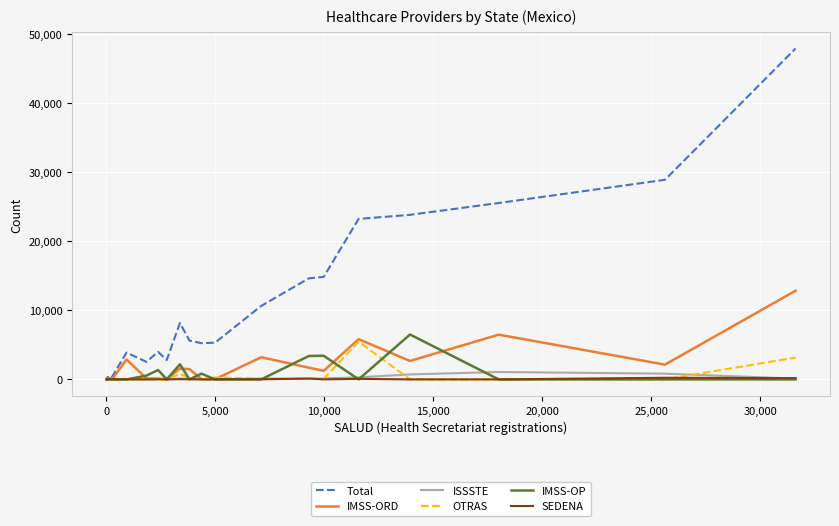

Which series has the largest range (max minus min)?

Total